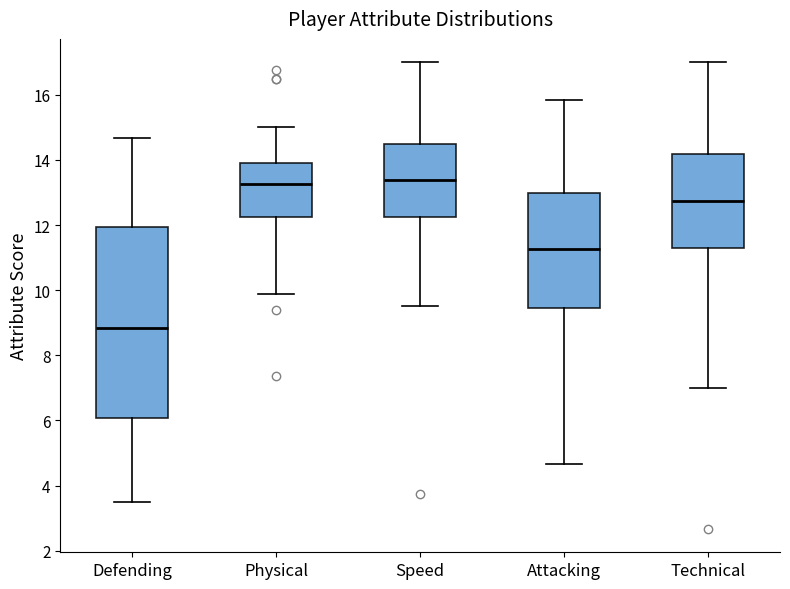

Where does the median line of the box for Defending sit on the y-axis? The values are not printed on the chart, so give them approximately, as read against the axis.

8.8